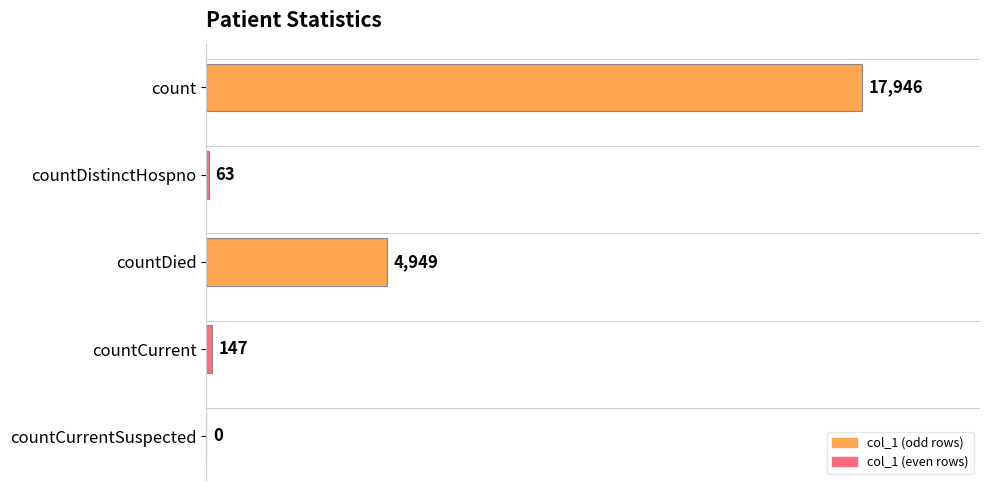

At which label is the value closest to 8973?

countDied